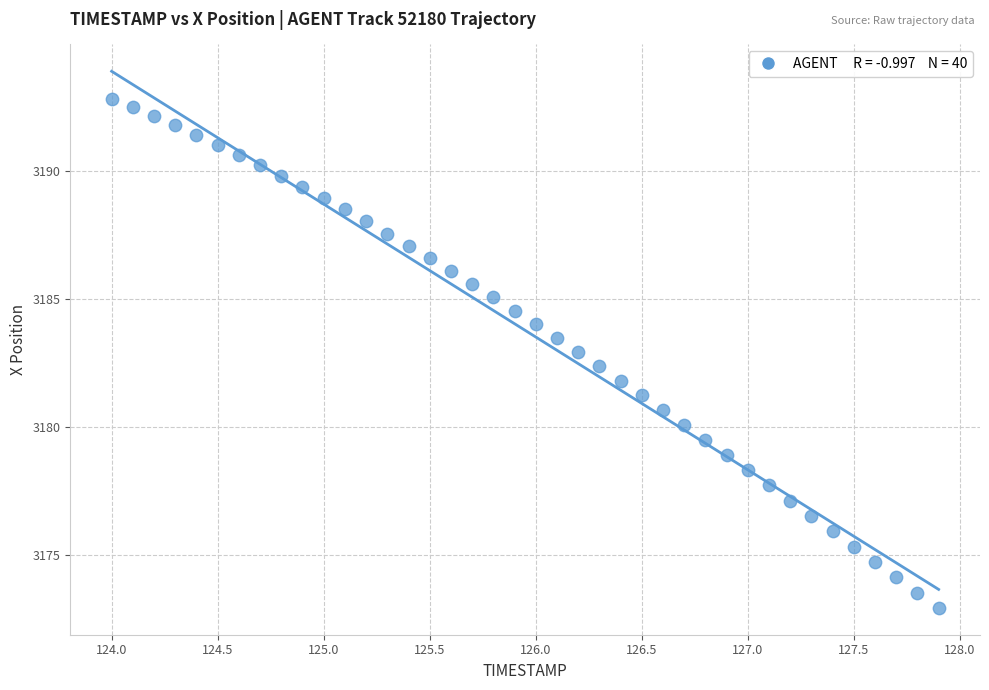

What is the range of X values (max minus min)?

3.9